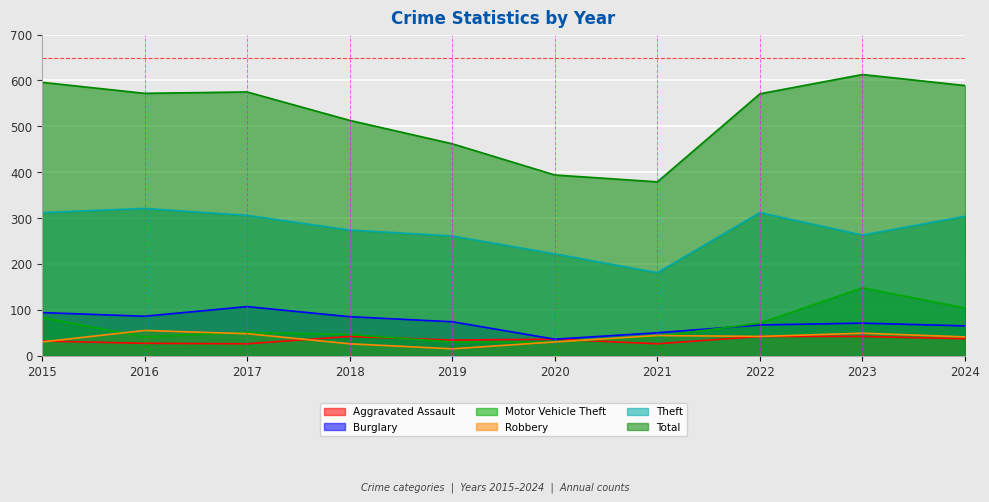

True or false: Robbery has a value of 84 at 2017.

False